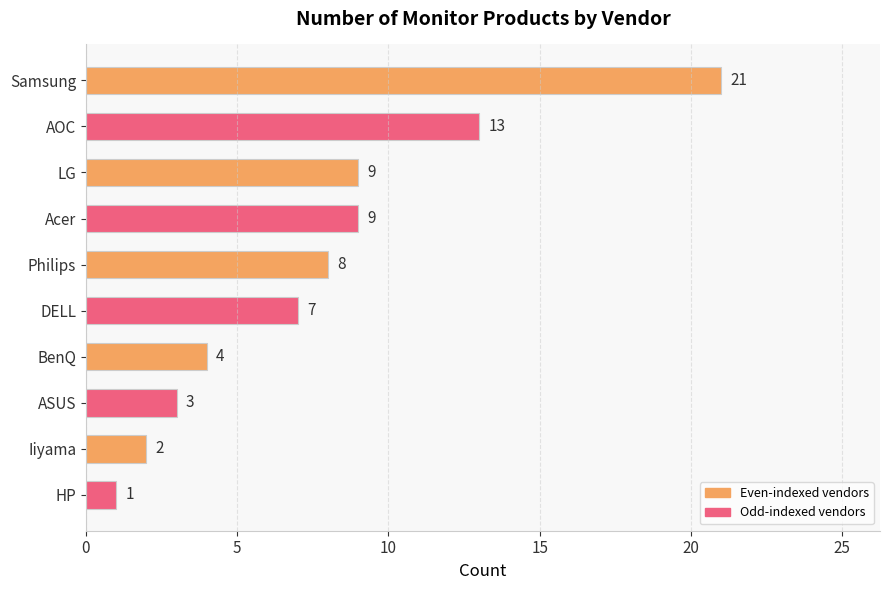

Reading bottom to top, transcribe all the data shown in this chart.

HP=1	Iiyama=2	ASUS=3	BenQ=4	DELL=7	Philips=8	Acer=9	LG=9	AOC=13	Samsung=21